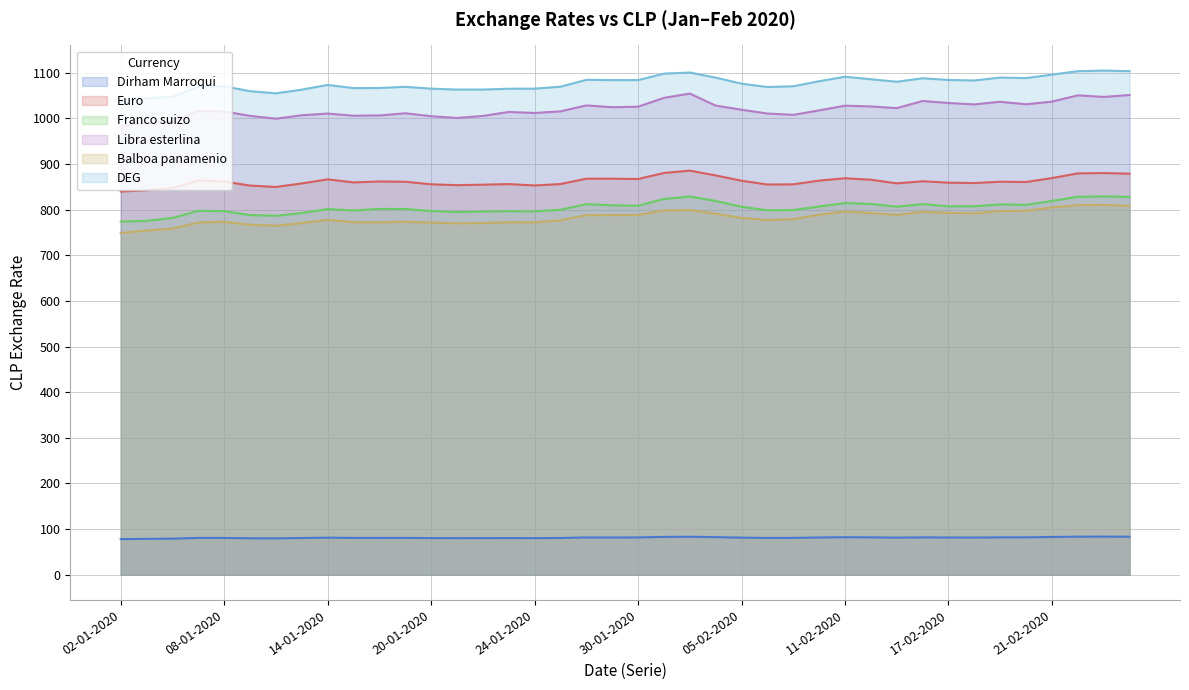

Which series changed the most between 23-01-2020 and 20-02-2020?

Balboa panamenio